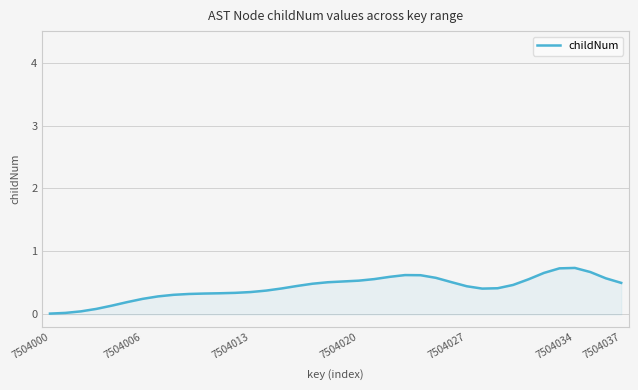

What is the greatest value displayed?

0.7